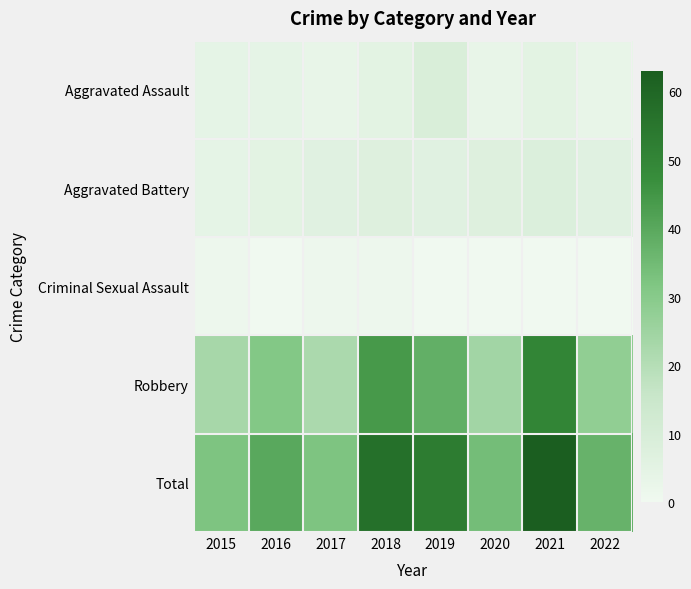

Rank the series by their maximum value, from highest to lowest.

Total, Robbery, Aggravated Assault, Aggravated Battery, Criminal Sexual Assault